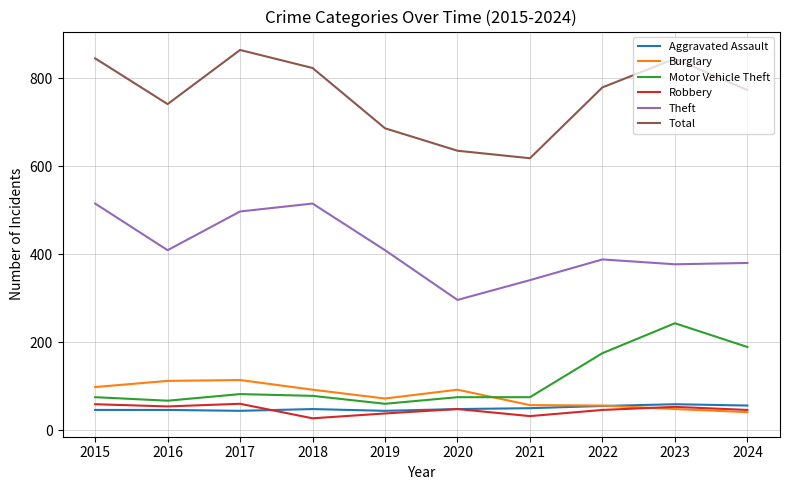

What is the difference between the second highest and minimum values in the Burglary series?

71